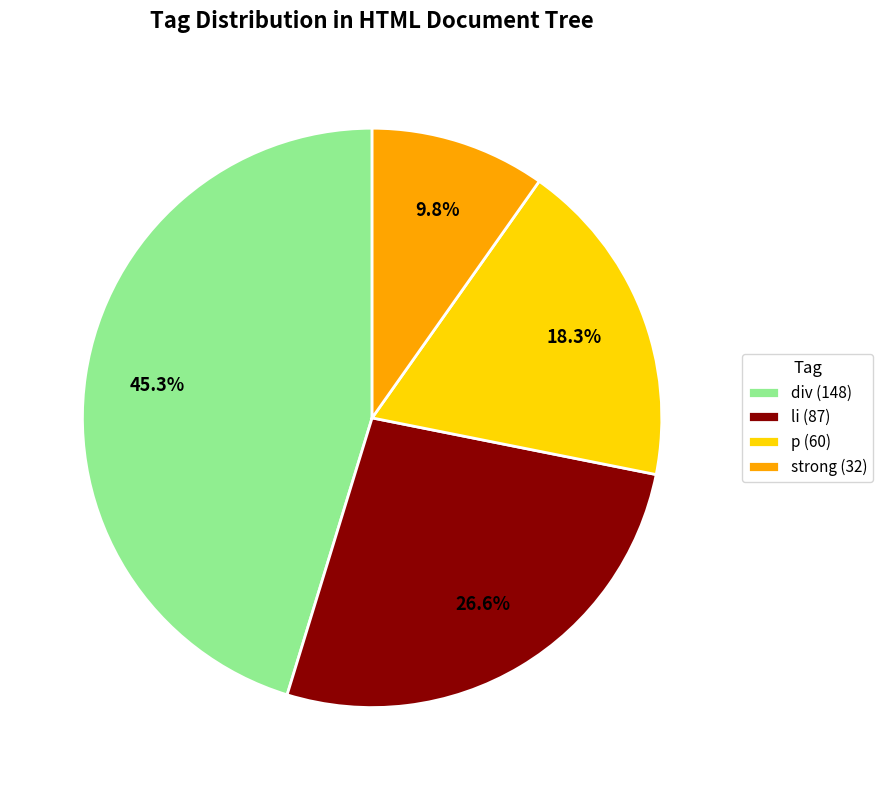

Is the sum of strong (32) and div (148) greater than half?

Yes